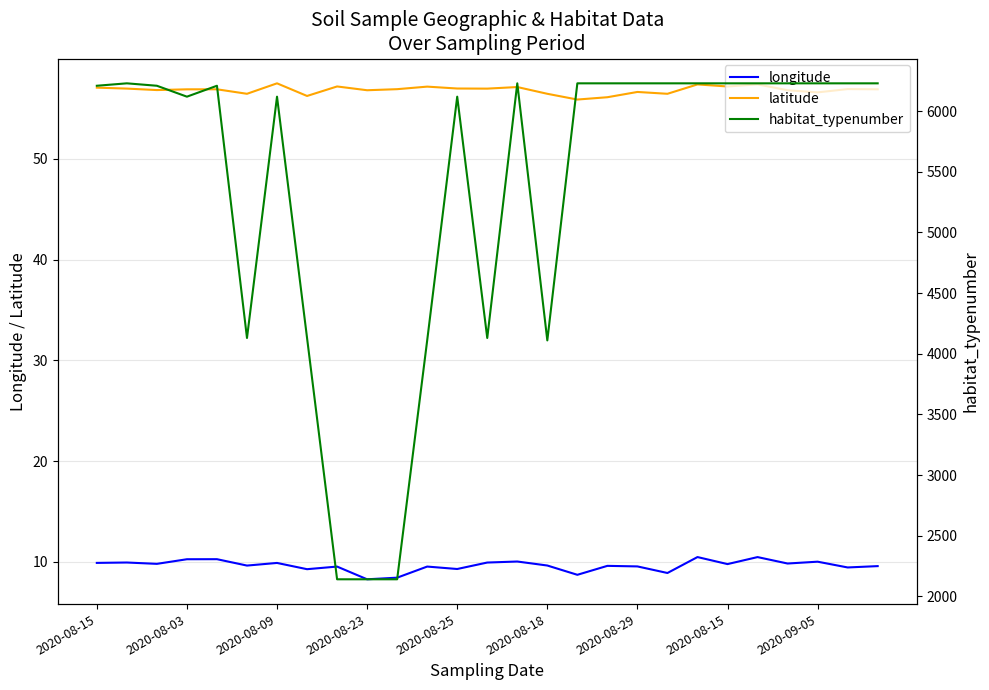

What is the sum of the latitude values at 12 and 22?

114.4